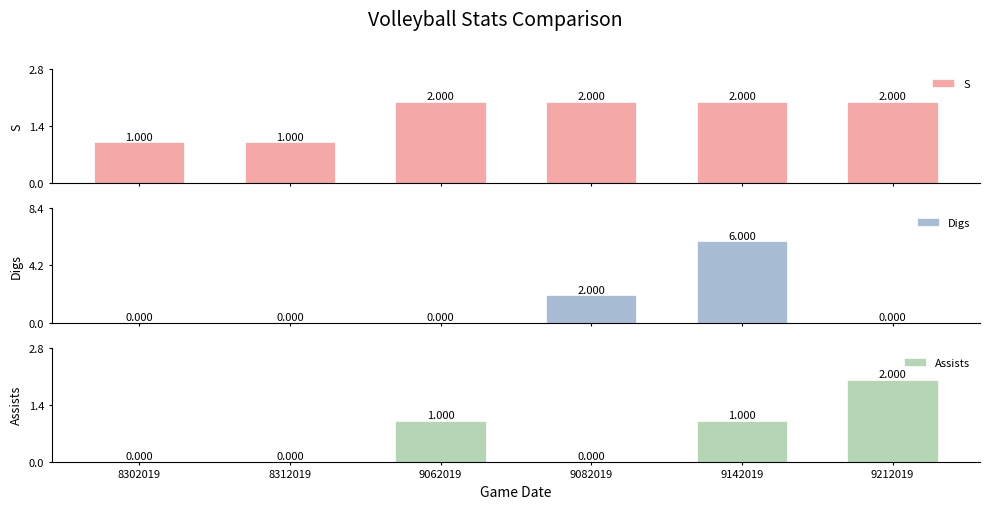

How many bars are there in each group?

3